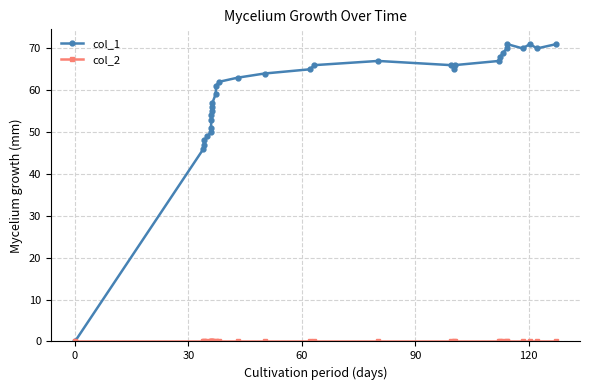

What is the greatest value displayed?

71